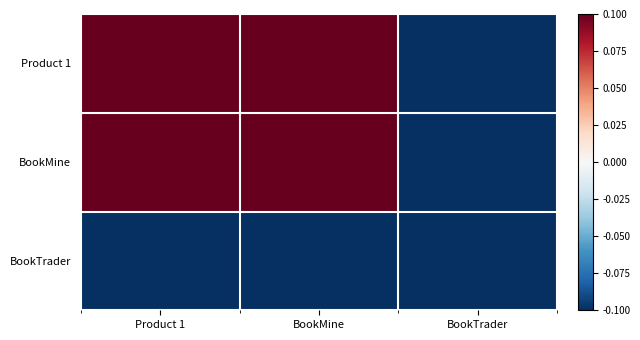

Reading left to right, what are all the values shown in this chart?

Product 1: Product 1=0.1	BookMine=0.1	BookTrader=-0.1
BookMine: Product 1=0.1	BookMine=0.1	BookTrader=-0.1
BookTrader: Product 1=-0.1	BookMine=-0.1	BookTrader=-0.1